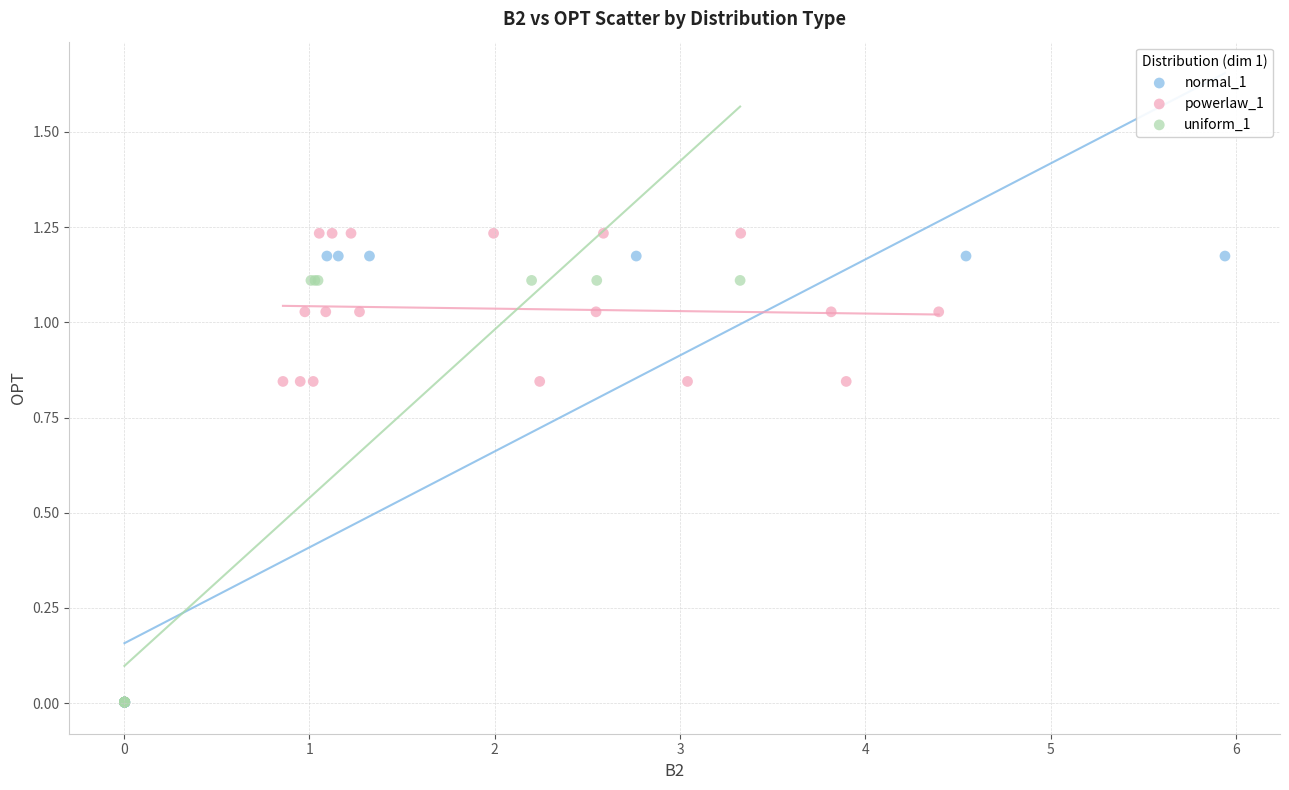

Which series contains the highest Y value?

powerlaw_1